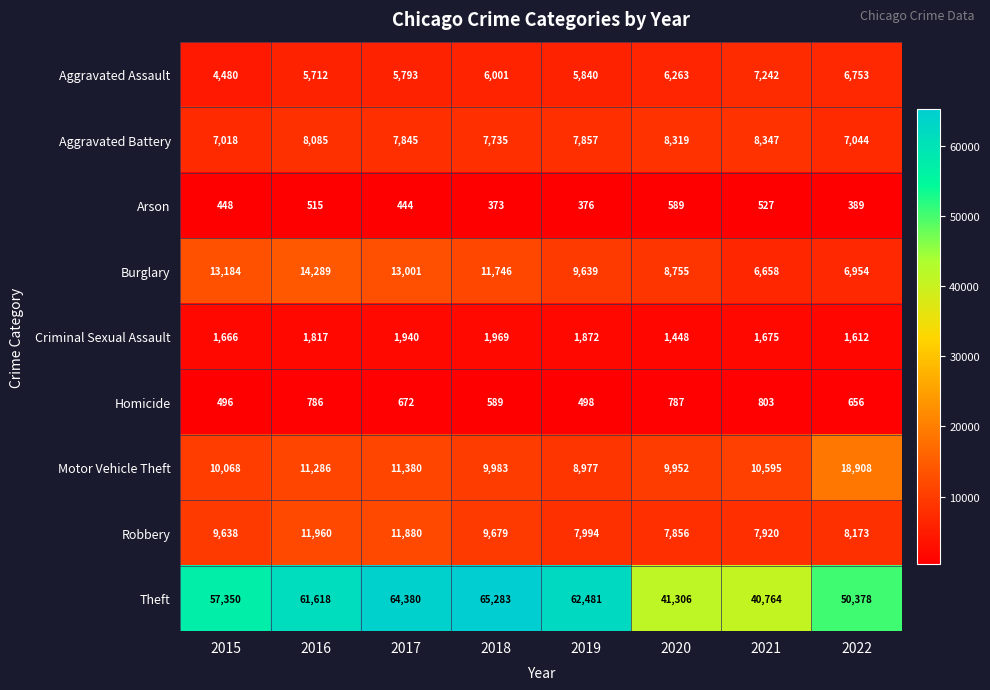

What is the minimum value shown in the chart?

373